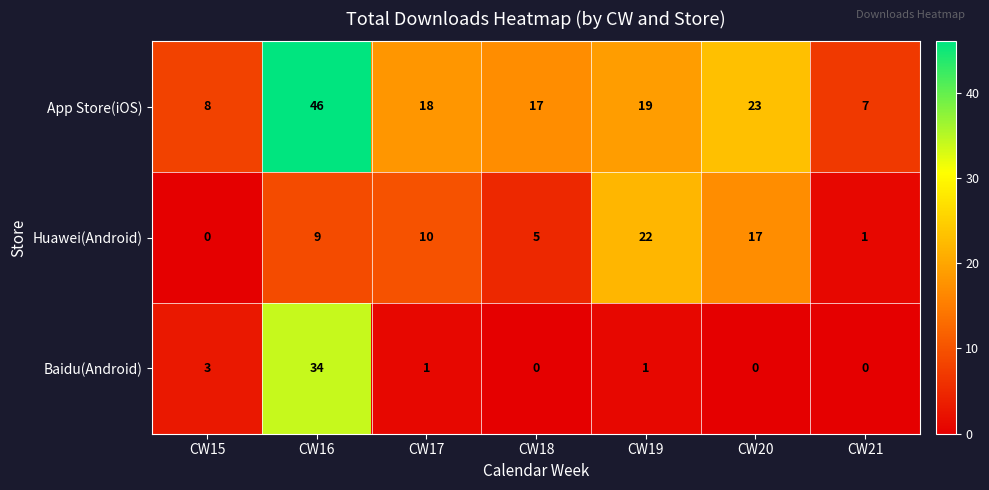

List the labels in order of Huawei(Android) value, smallest first.

CW15, CW21, CW18, CW16, CW17, CW20, CW19